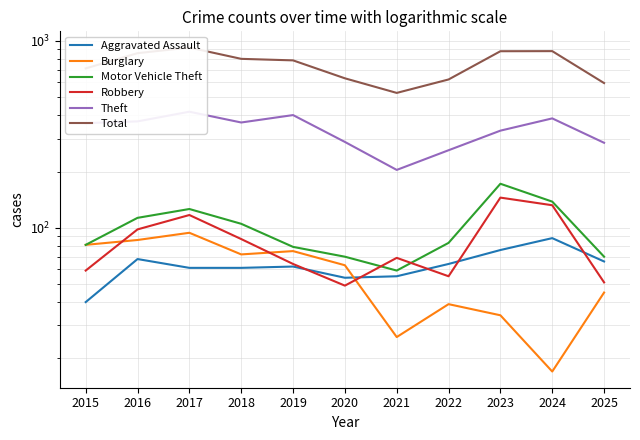

How many interior local valleys does the Robbery series have?

2